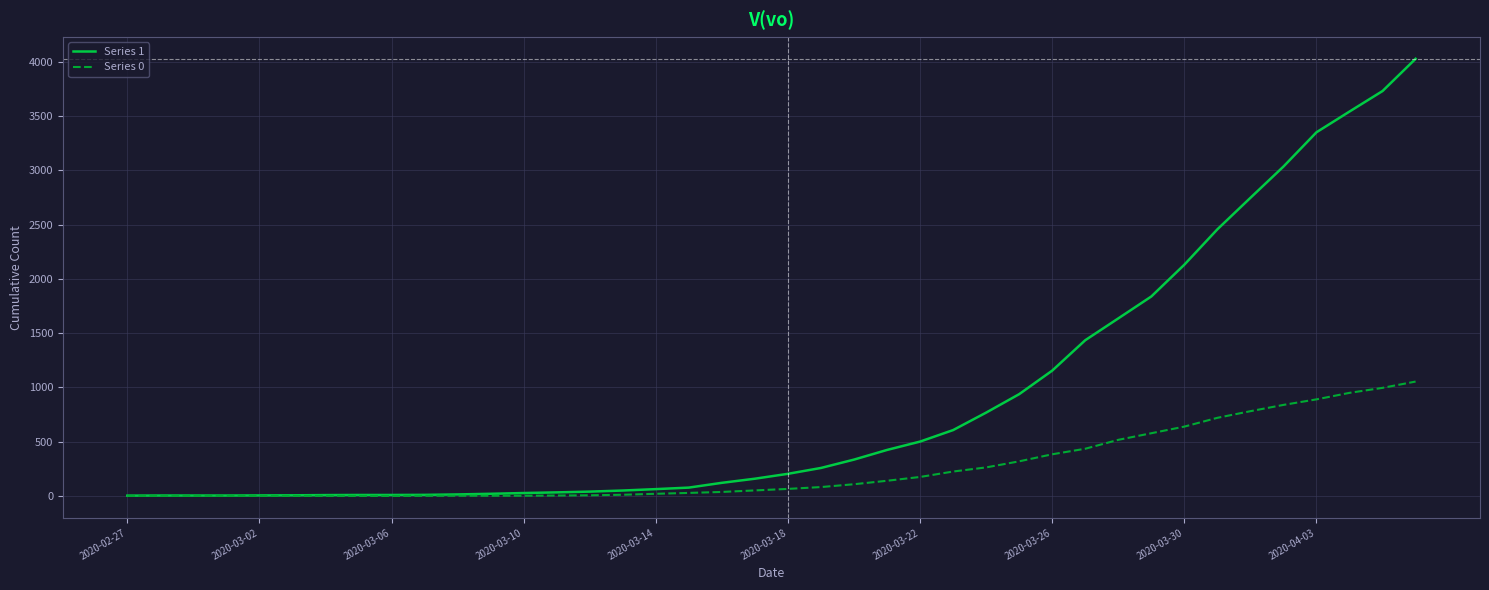

Which series has the largest total across all categories?

Series 1